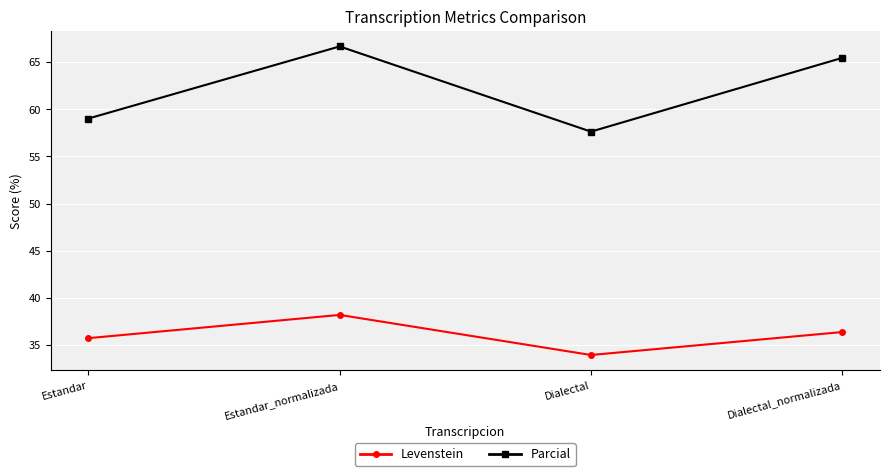

Where does the Levenstein series first go above 36?

Estandar_normalizada